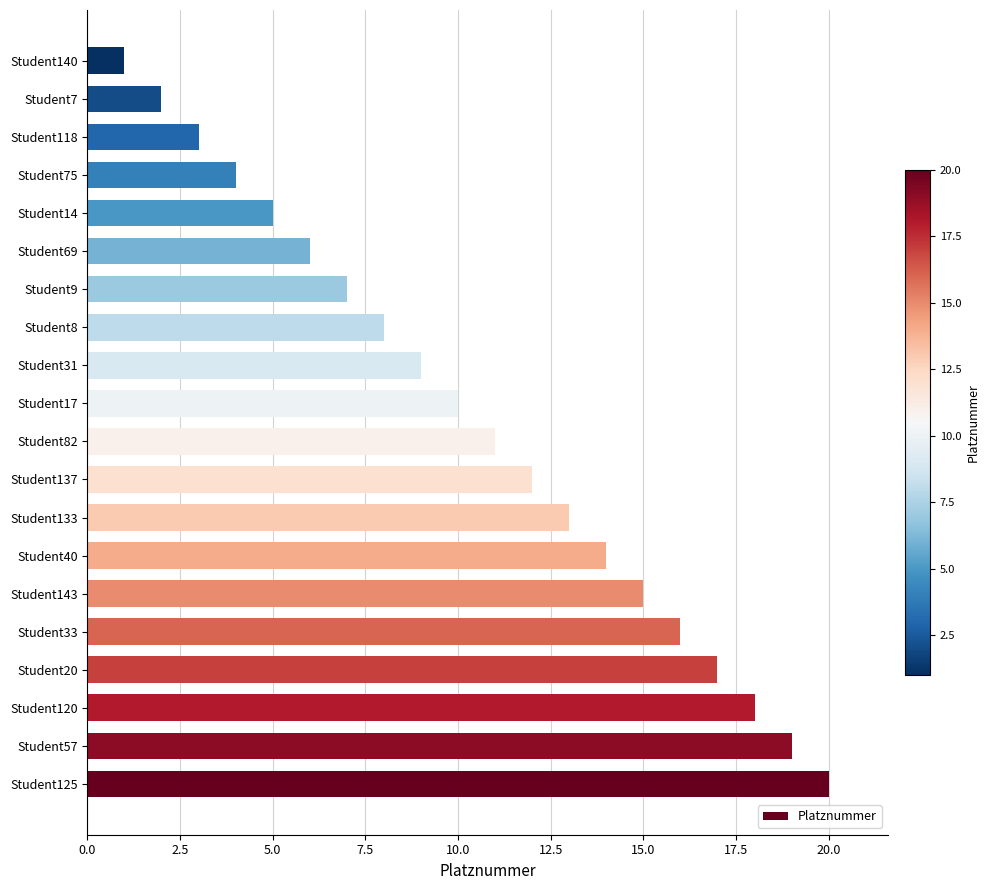

Reading top to bottom, list all the values displayed in this chart.

Student140=1	Student7=2	Student118=3	Student75=4	Student14=5	Student69=6	Student9=7	Student8=8	Student31=9	Student17=10	Student82=11	Student137=12	Student133=13	Student40=14	Student143=15	Student33=16	Student20=17	Student120=18	Student57=19	Student125=20